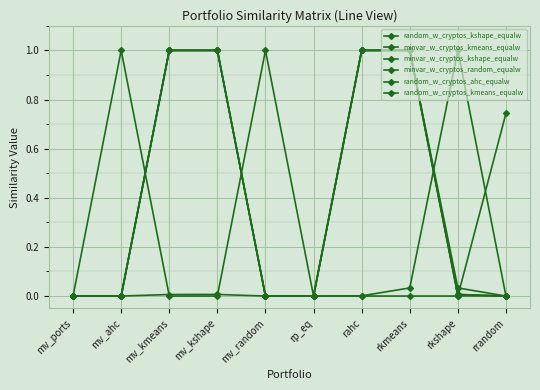

How many lines are shown in the chart?

6